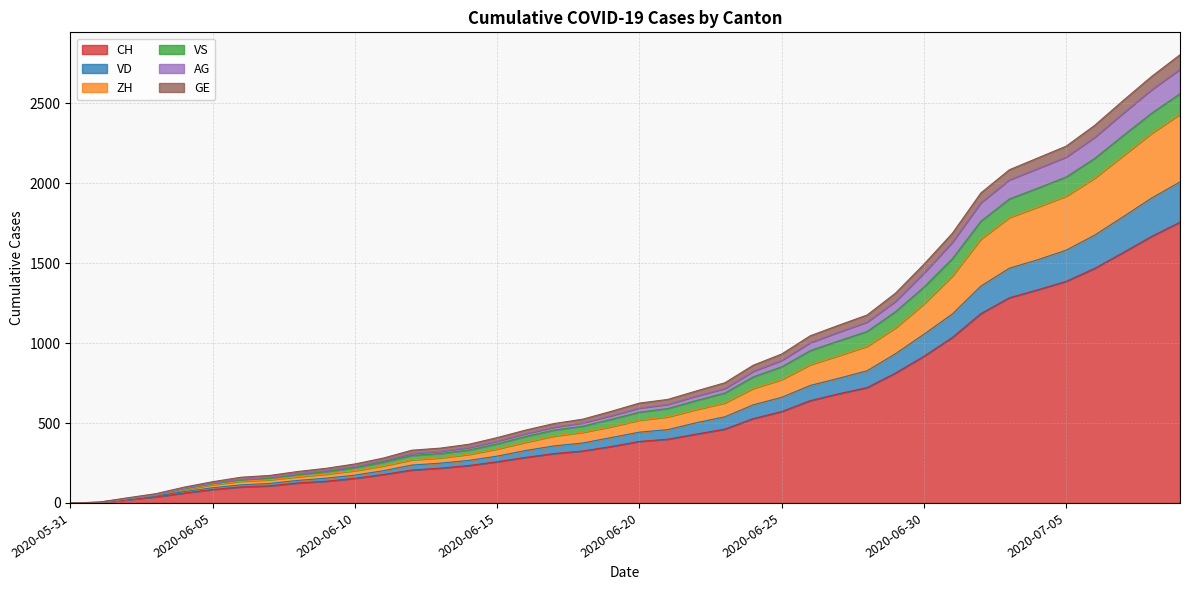

The value of CH at 2020-07-07 is 1069. True or false?

False